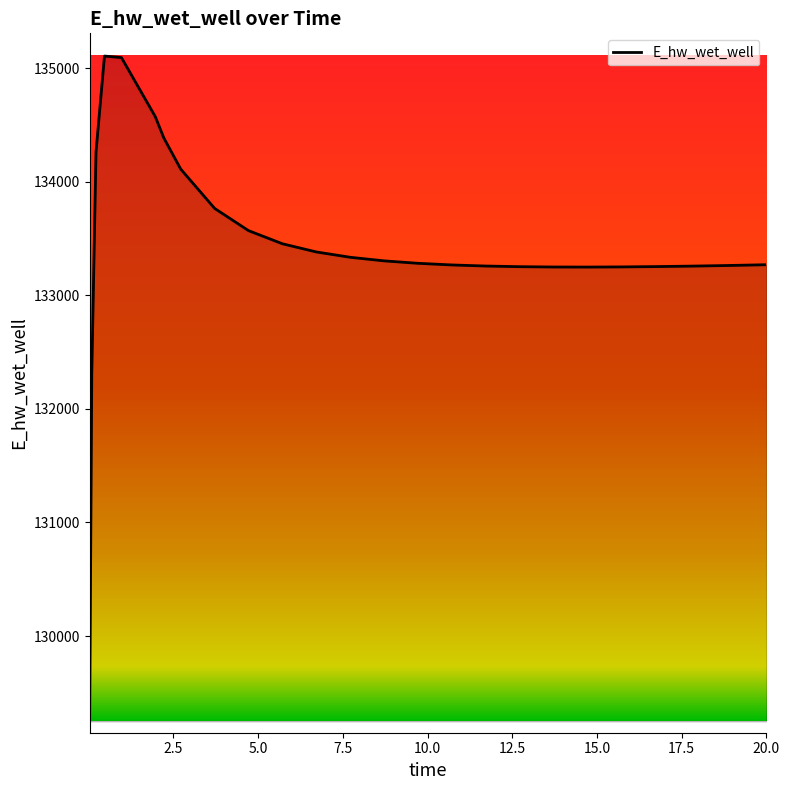

What is the minimum value shown in the chart?

129248.6